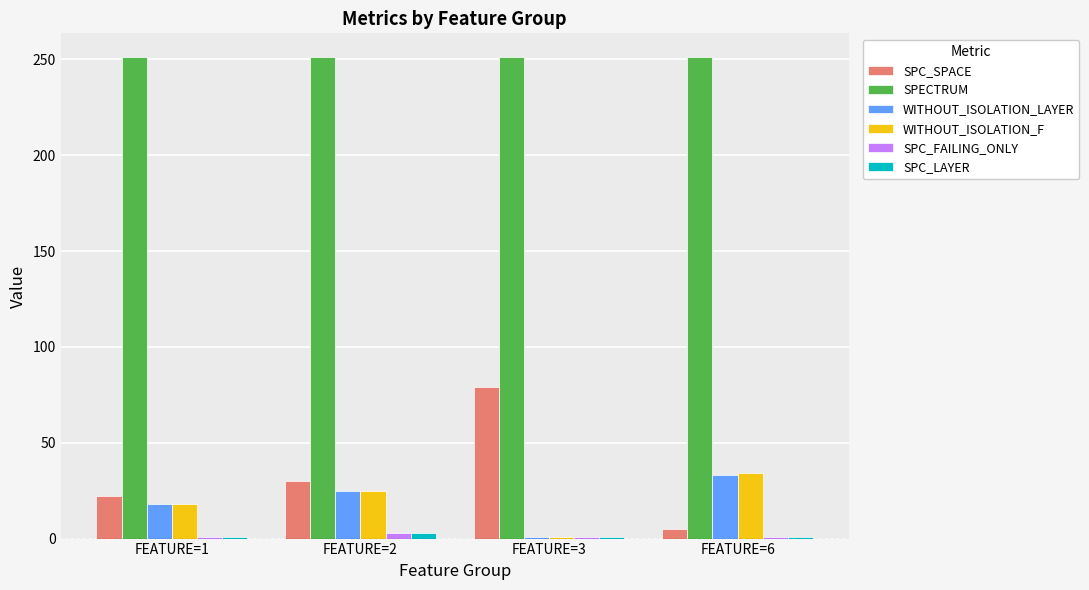

How many categories are shown in the chart?

4